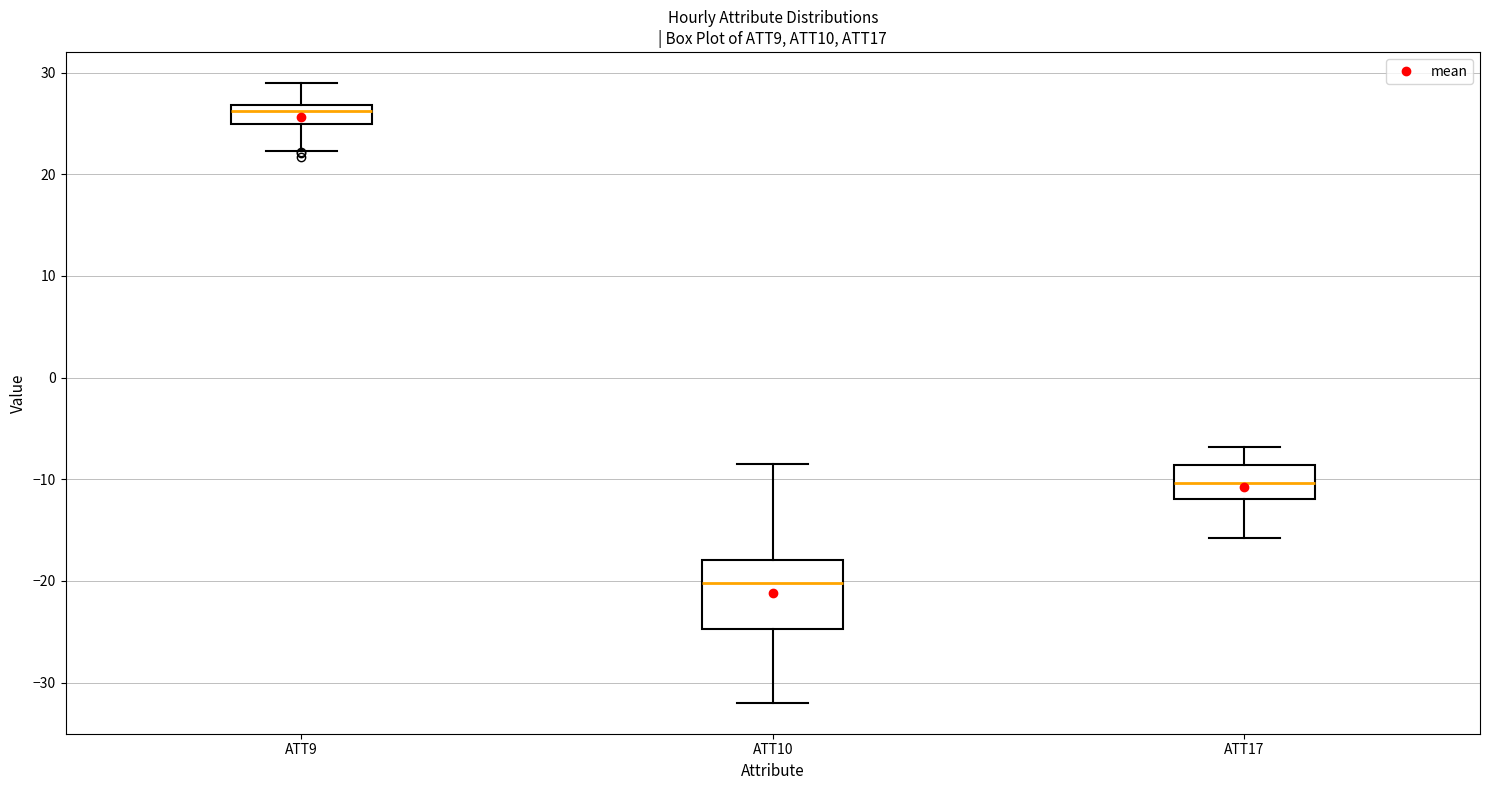

Which box is the tallest, from its lower edge to its upper edge?

ATT10